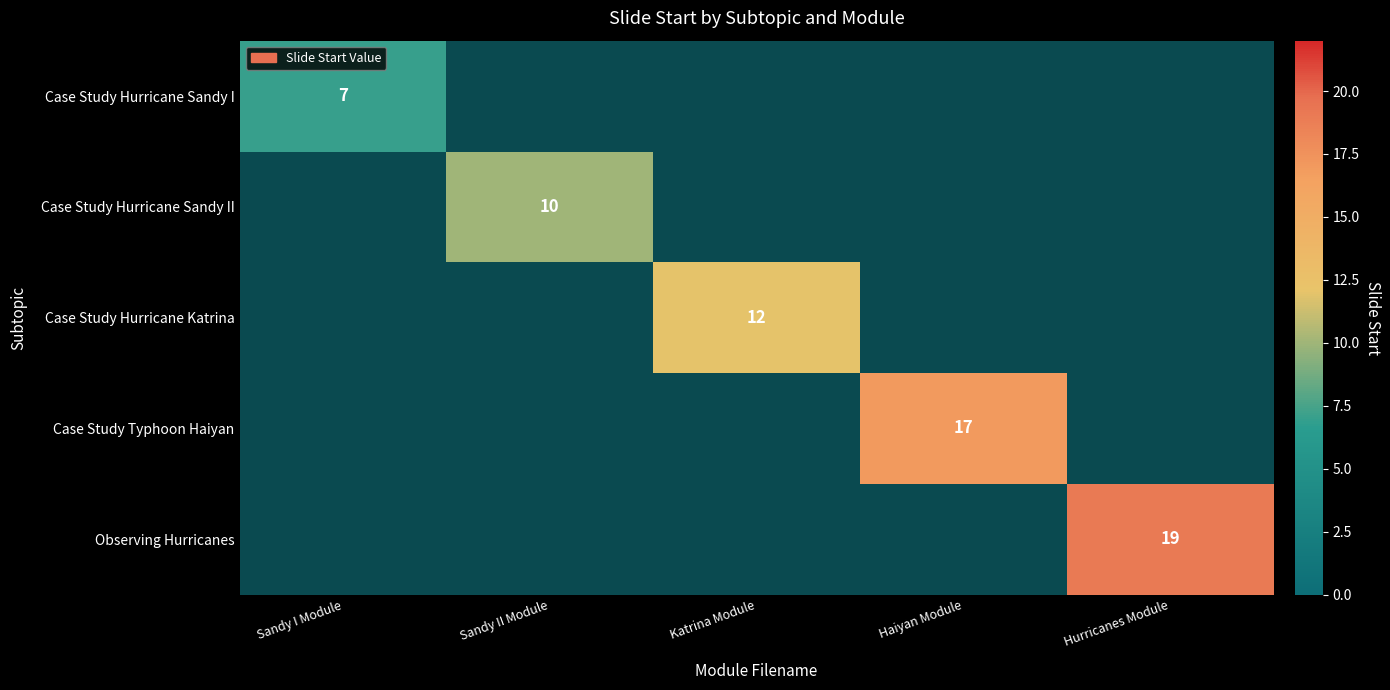

True or false: Case Study Hurricane Sandy I has a value of 7 at Sandy I Module.

True